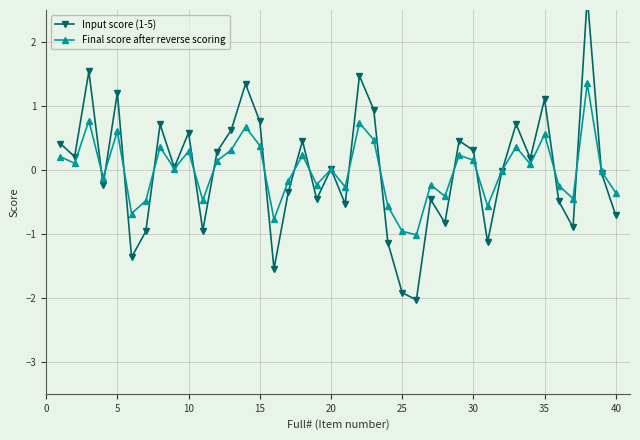

In Final score after reverse scoring, how many points are higher than both neighbors (excluding endpoints)?

13